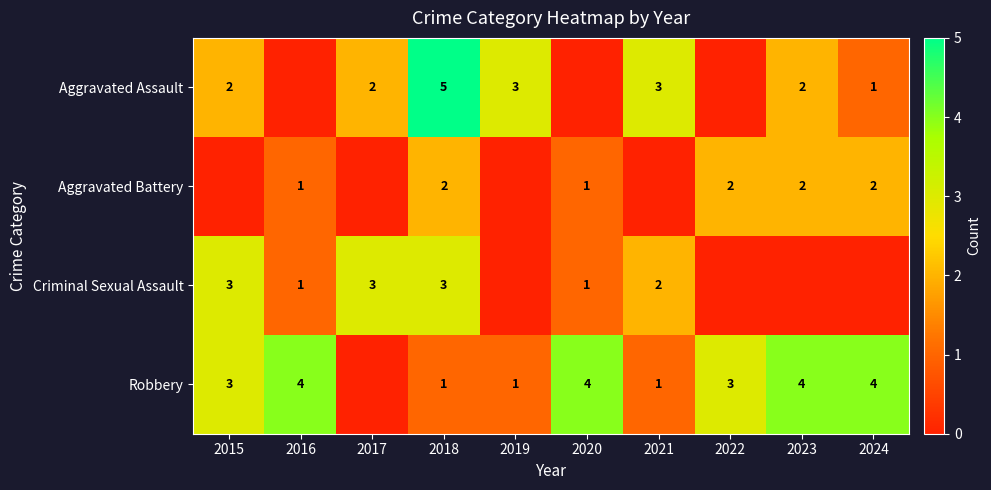

At 2018, list the series in order from smallest to largest.

Robbery, Aggravated Battery, Criminal Sexual Assault, Aggravated Assault